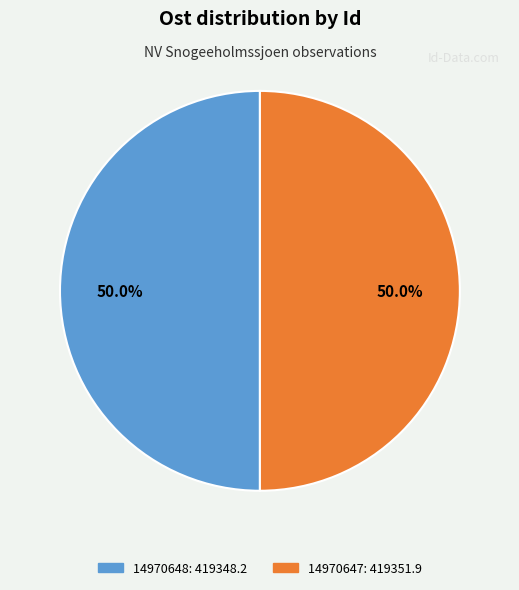

True or false: 14970647 accounts for 60% of the total.

False